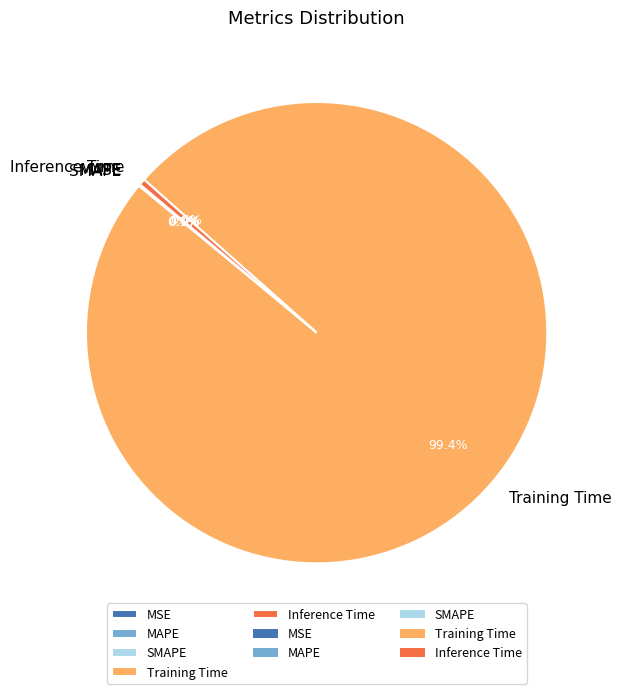

How much of the chart is everything except Inference Time?

99.6%